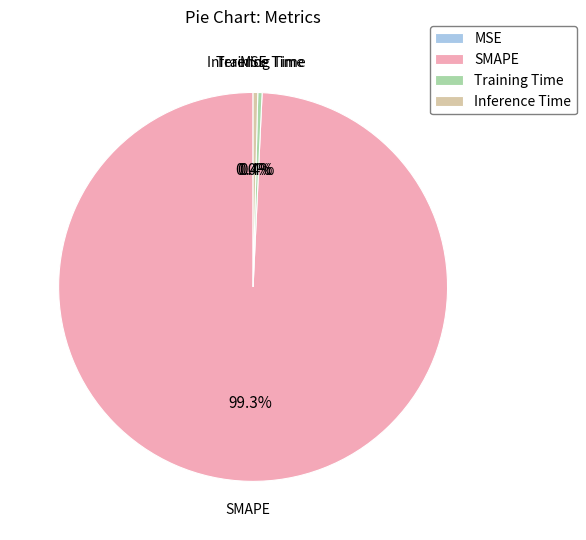

Which category has the biggest portion of the pie?

SMAPE